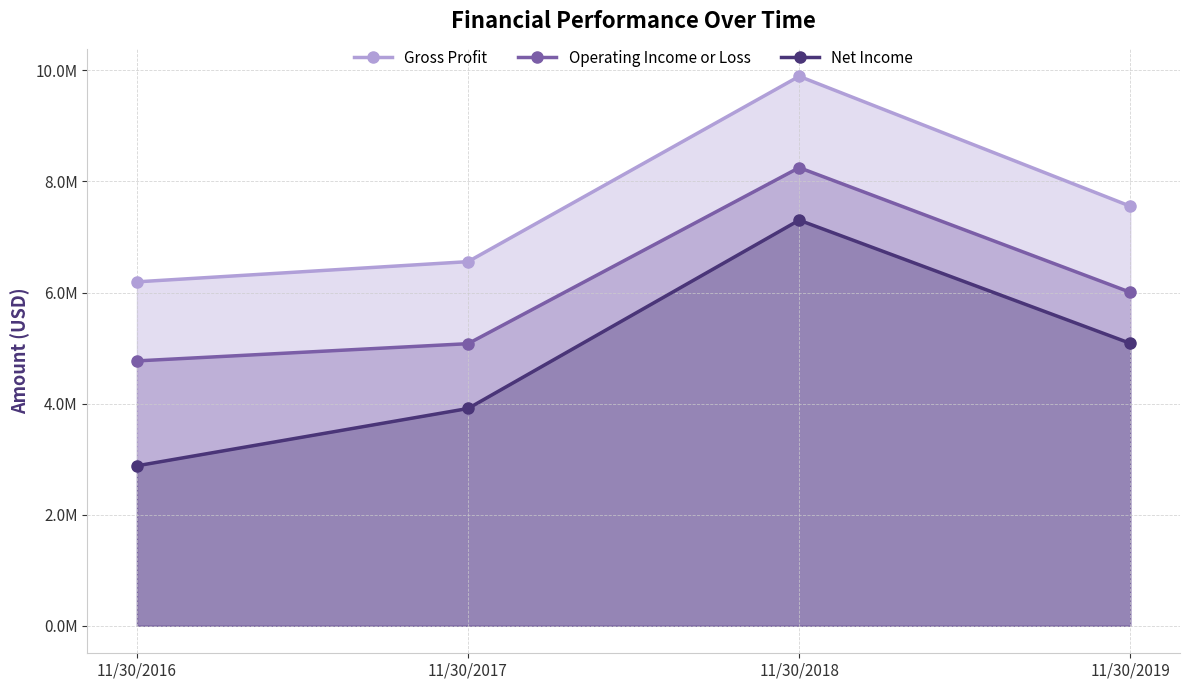

At how many categories does at least one series exceed 6180009?

4